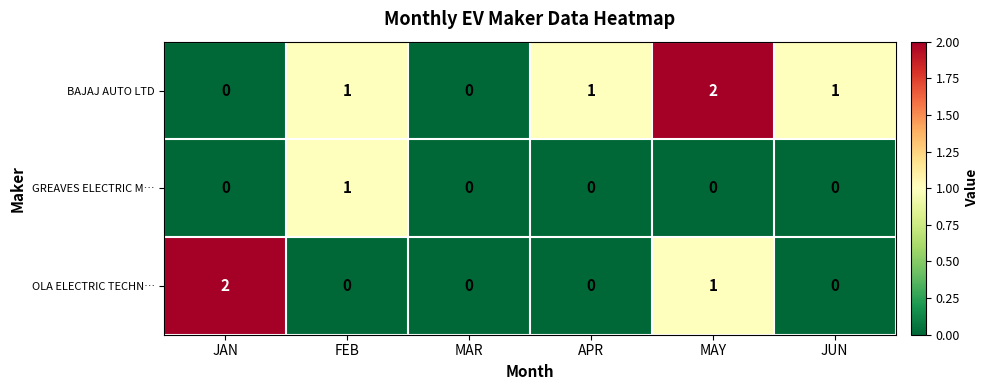

Rank the series by their average value, from highest to lowest.

BAJAJ AUTO LTD, OLA ELECTRIC TECHN…, GREAVES ELECTRIC M…